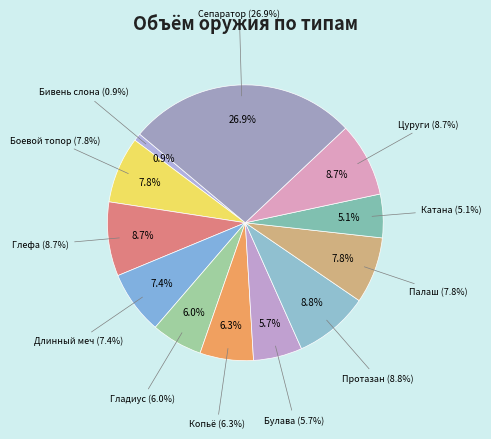

Combined, do Катана and Цуруги account for over 50%?

No